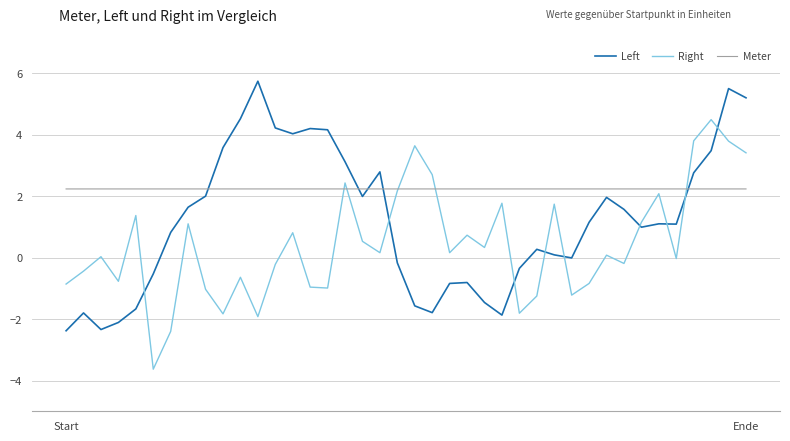

Which series has the largest total across all categories?

Meter